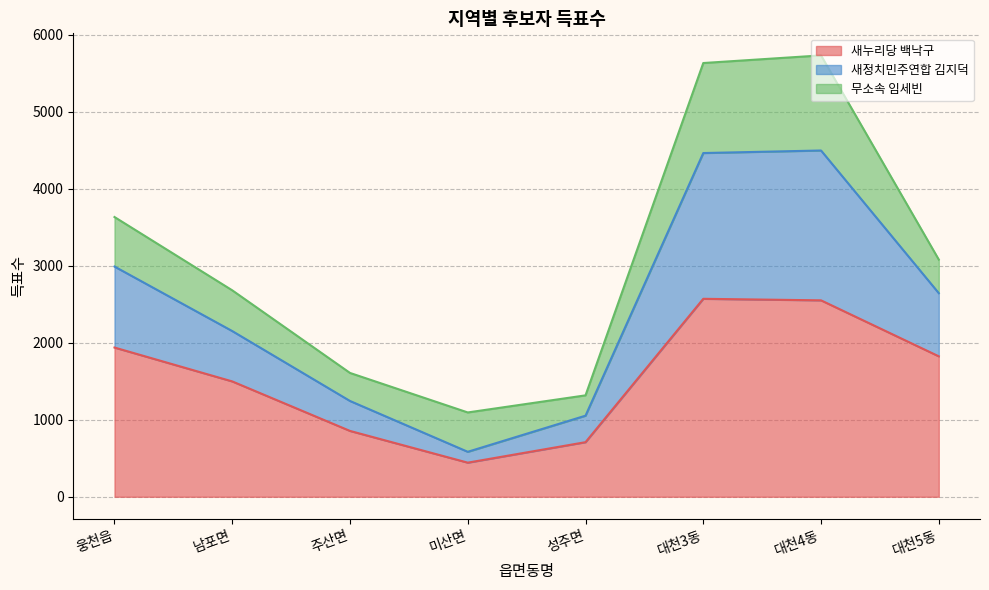

What is the maximum value for 새누리당 백낙구?

2571